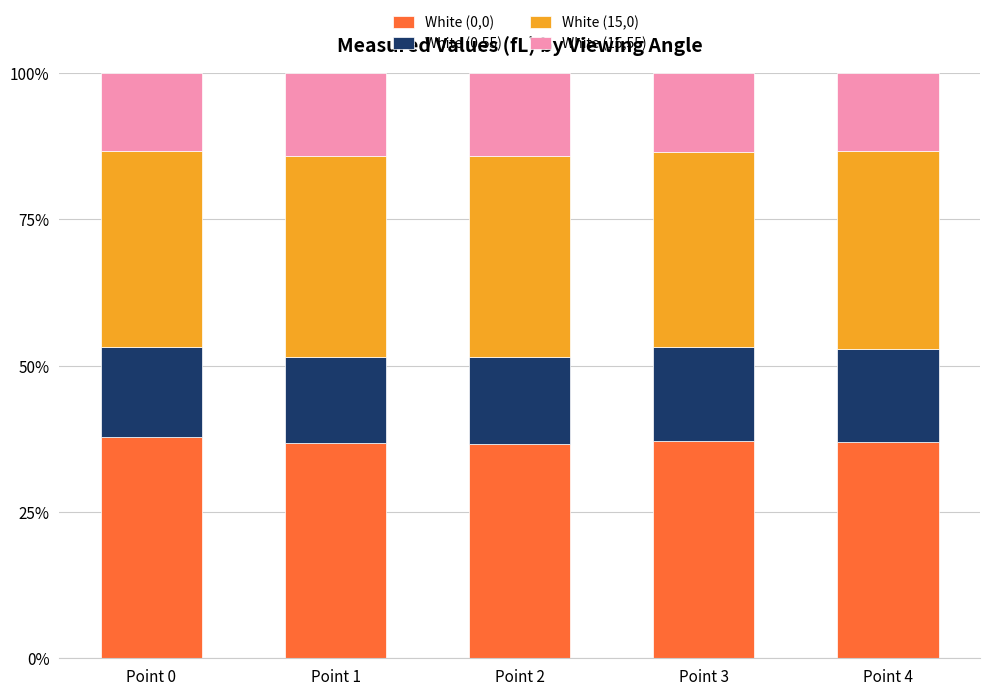

True or false: White (0,0) has a value of 37.8 at Point 0.

True